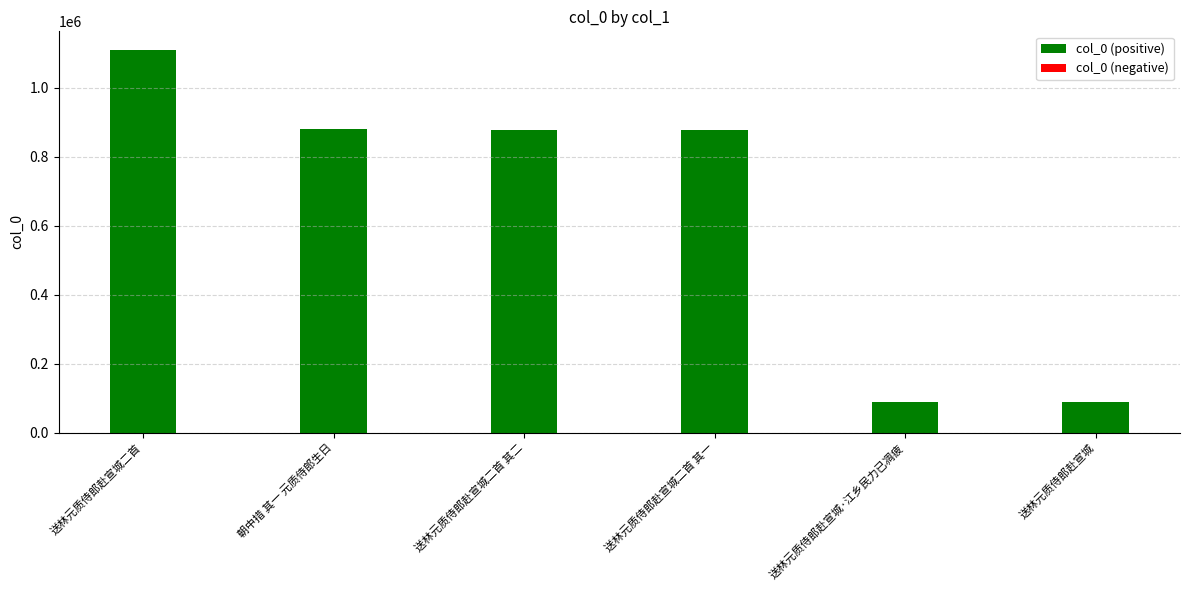

What is the sum of all values?

3919753